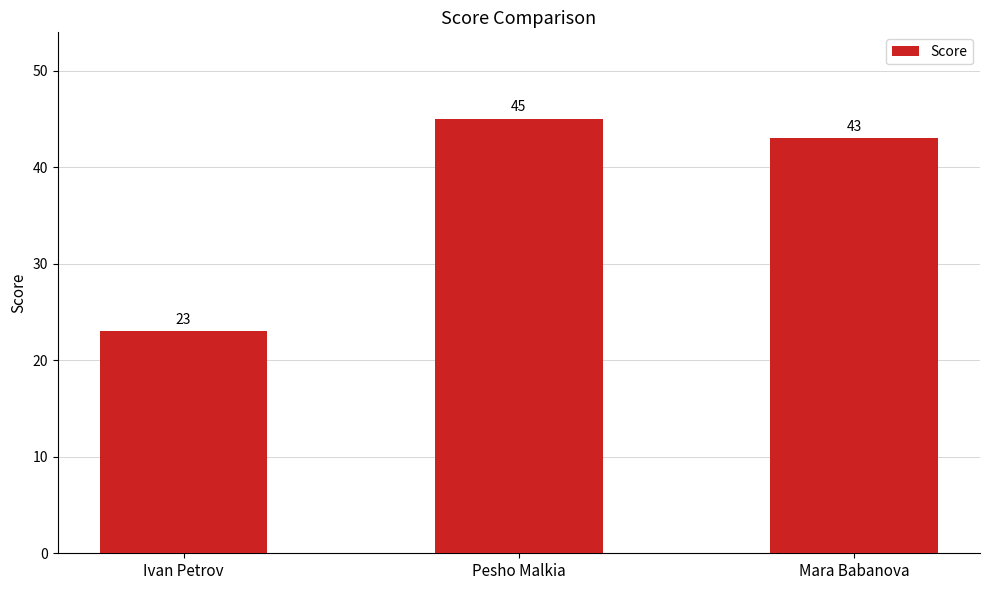

What is the label of the 3rd bar from the left?

Mara Babanova